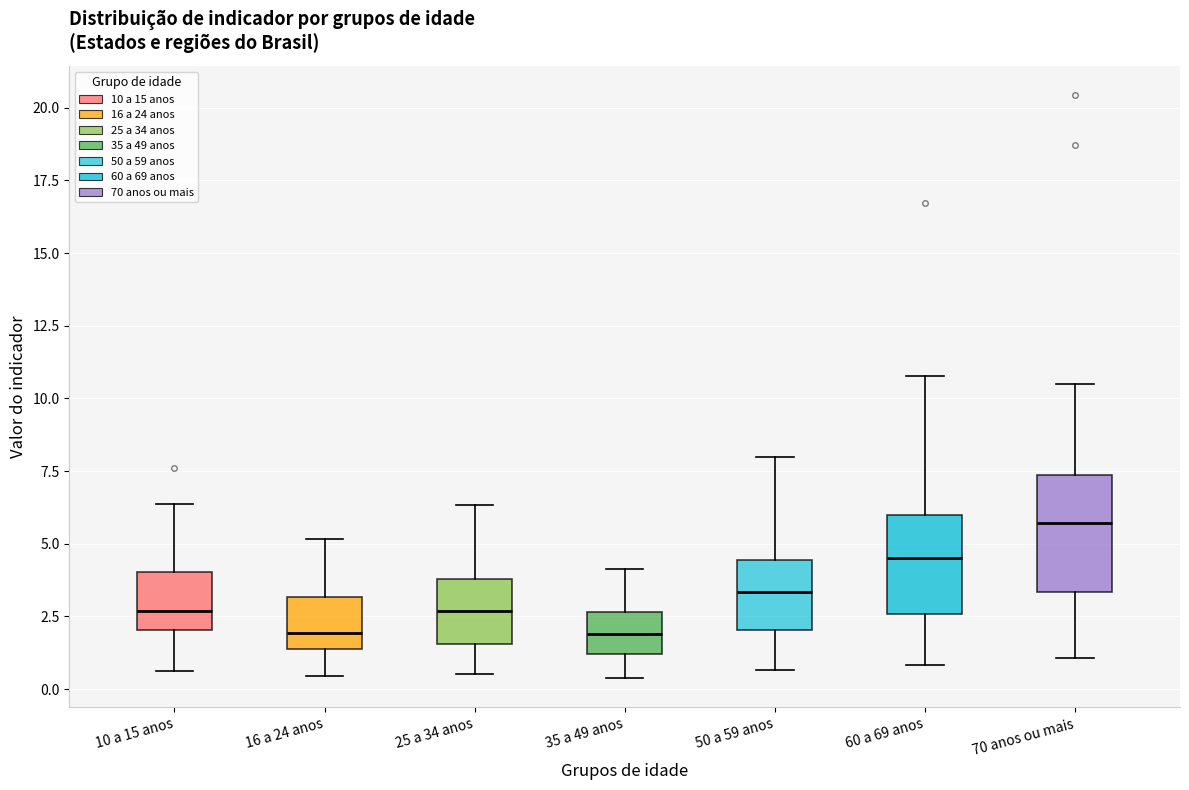

Reading left to right, transcribe this box plot: for each box, give where its median line is, the range the box spans, and where its two whiskers end, as read against the y-axis. The values are not printed on the chart, so give them approximately, as read against the axis.

10 a 15 anos: median 2.5, box 2.0 to 4.0, whiskers 0.5 to 6.5
16 a 24 anos: median 2.0, box 1.5 to 3.0, whiskers 0.5 to 5.0
25 a 34 anos: median 2.5, box 1.5 to 4.0, whiskers 0.5 to 6.5
35 a 49 anos: median 2.0, box 1.0 to 2.5, whiskers 0.5 to 4.0
50 a 59 anos: median 3.5, box 2.0 to 4.5, whiskers 0.5 to 8.0
60 a 69 anos: median 4.5, box 2.5 to 6.0, whiskers 1.0 to 11.0
70 anos ou mais: median 5.5, box 3.5 to 7.5, whiskers 1.0 to 10.5